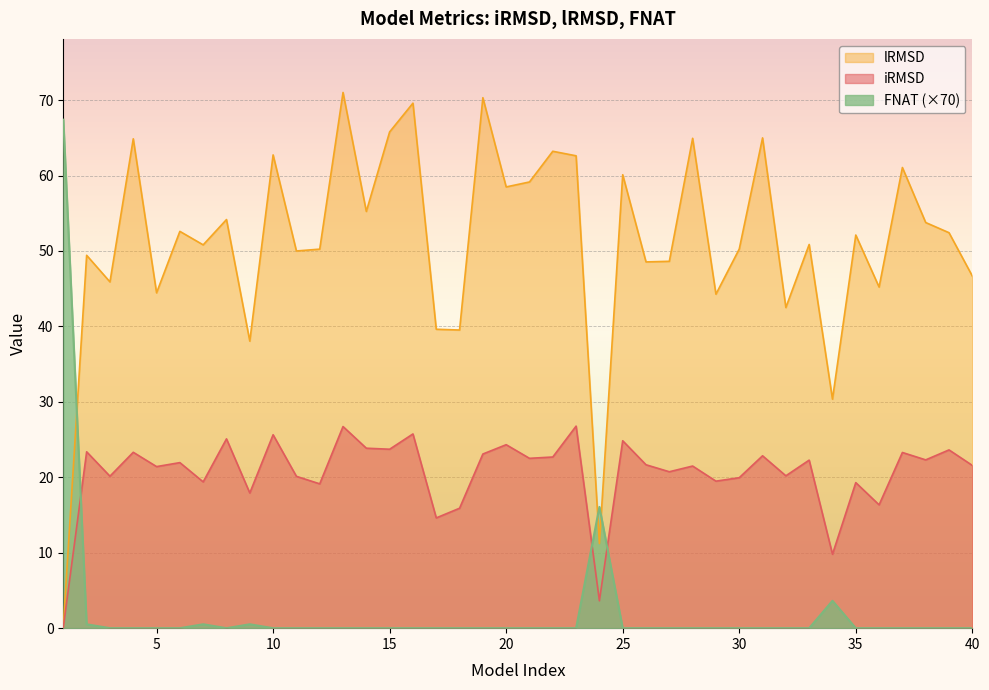

Reading right to left, what are all the values shown in this chart?

iRMSD: 21.6	23.6	22.3	23.3	16.3	19.3	9.8	22.3	20.2	22.9	19.9	19.5	21.5	20.7	21.7	24.8	3.6	26.8	22.7	22.5	24.3	23.1	15.9	14.6	25.7	23.7	23.9	26.7	19.1	20.1	25.6	17.9	25.1	19.4	21.9	21.4	23.3	20.1	23.4	0.1
lRMSD: 46.7	52.4	53.8	61.1	45.2	52.1	30.4	50.9	42.5	65.0	50.3	44.3	64.9	48.6	48.5	60.1	11.2	62.6	63.2	59.1	58.5	70.3	39.5	39.6	69.6	65.8	55.2	71.0	50.2	50.0	62.7	38.0	54.2	50.8	52.6	44.5	64.9	45.9	49.4	0.2
FNAT: 0.0	0.0	0.0	0.0	0.0	0.0	3.6	0.0	0.0	0.0	0.0	0.0	0.0	0.0	0.0	0.0	16.1	0.0	0.0	0.0	0.0	0.0	0.0	0.0	0.0	0.0	0.0	0.0	0.0	0.0	0.0	0.5	0.0	0.5	0.0	0.0	0.0	0.0	0.5	67.4